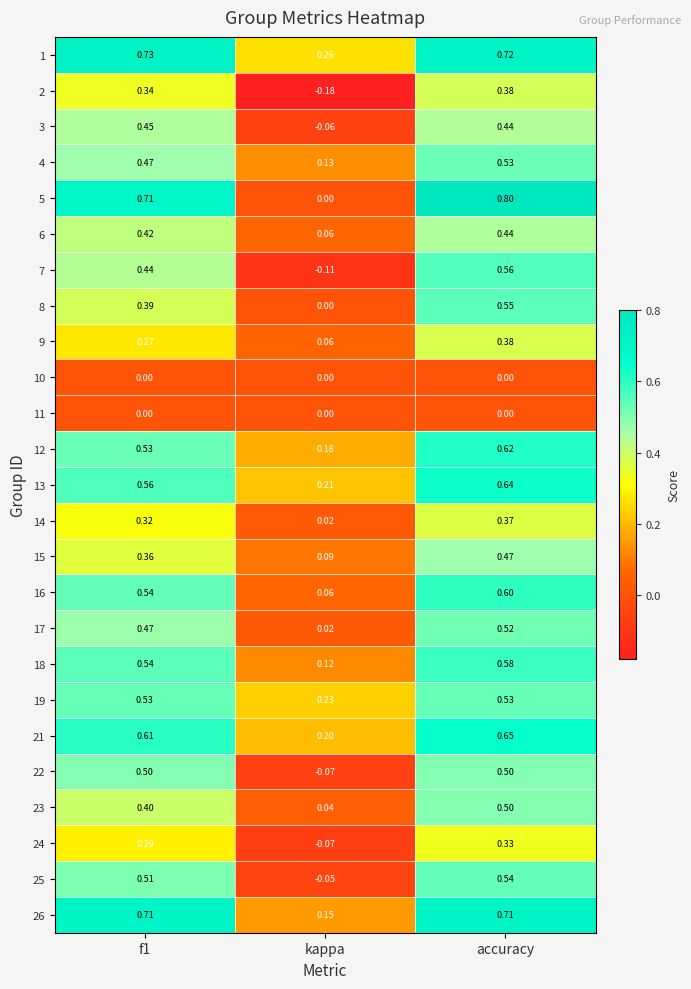

Which series has the largest total across all categories?

1